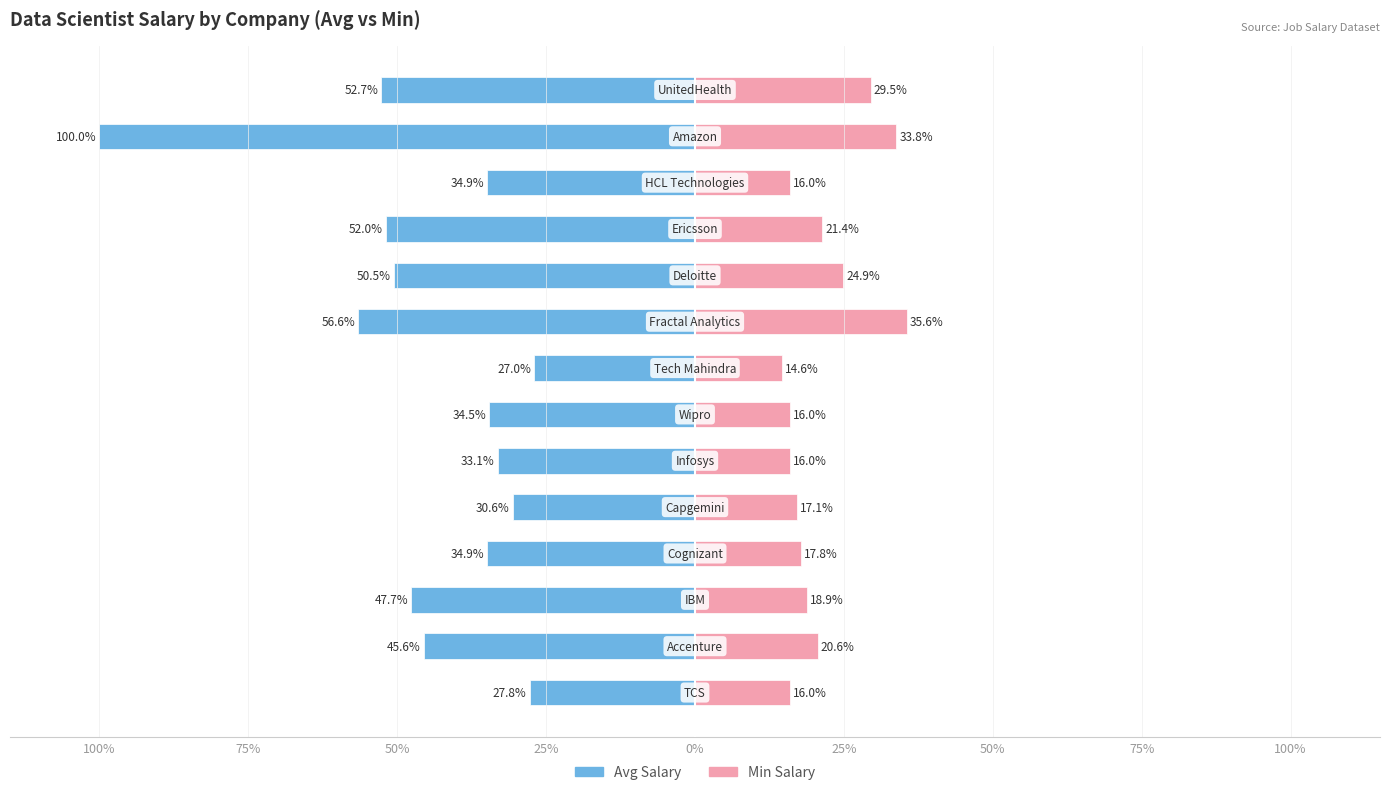

Which series has the largest range (max minus min)?

Avg Salary